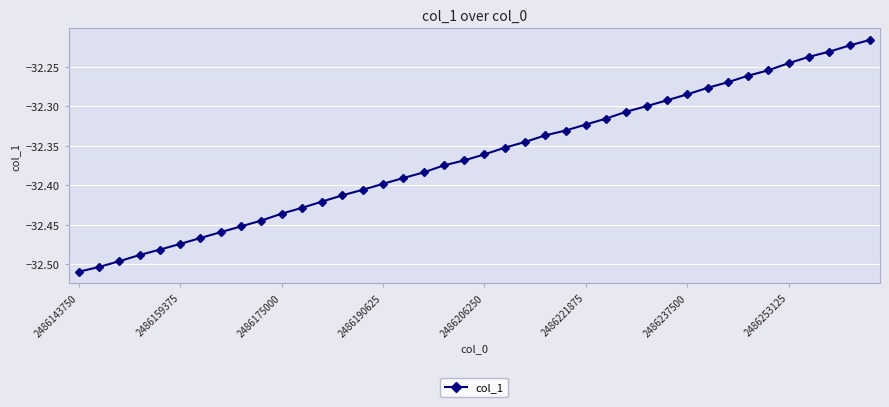

True or false: there are more than 2 points higher than both neighbors.

False